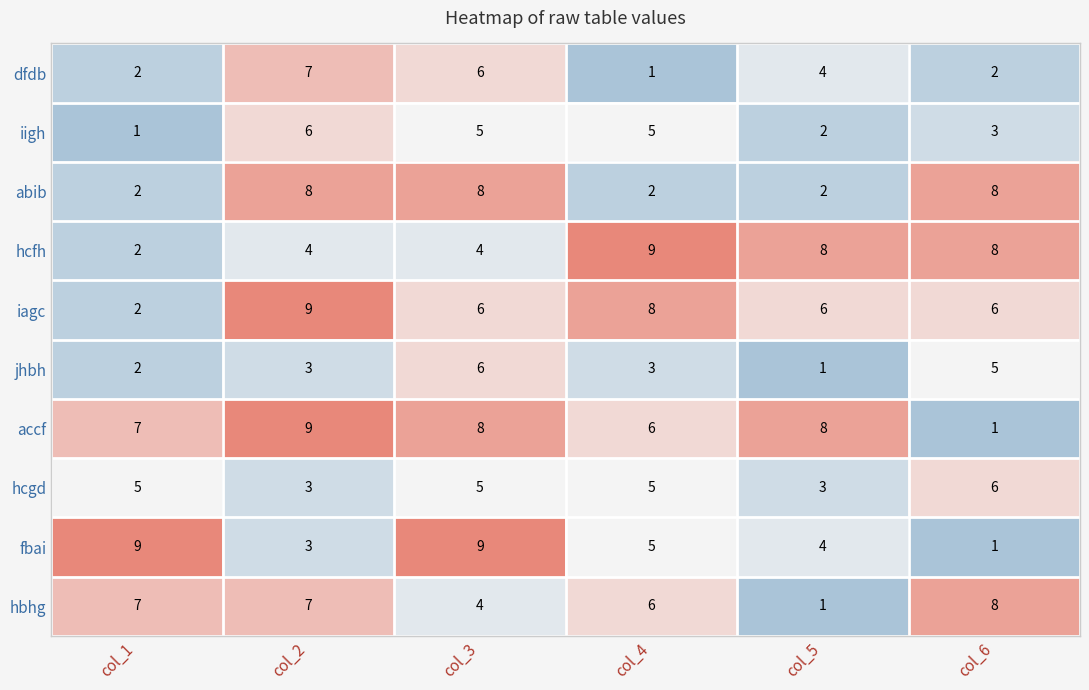

Where does the iigh series first go above 5?

col_2